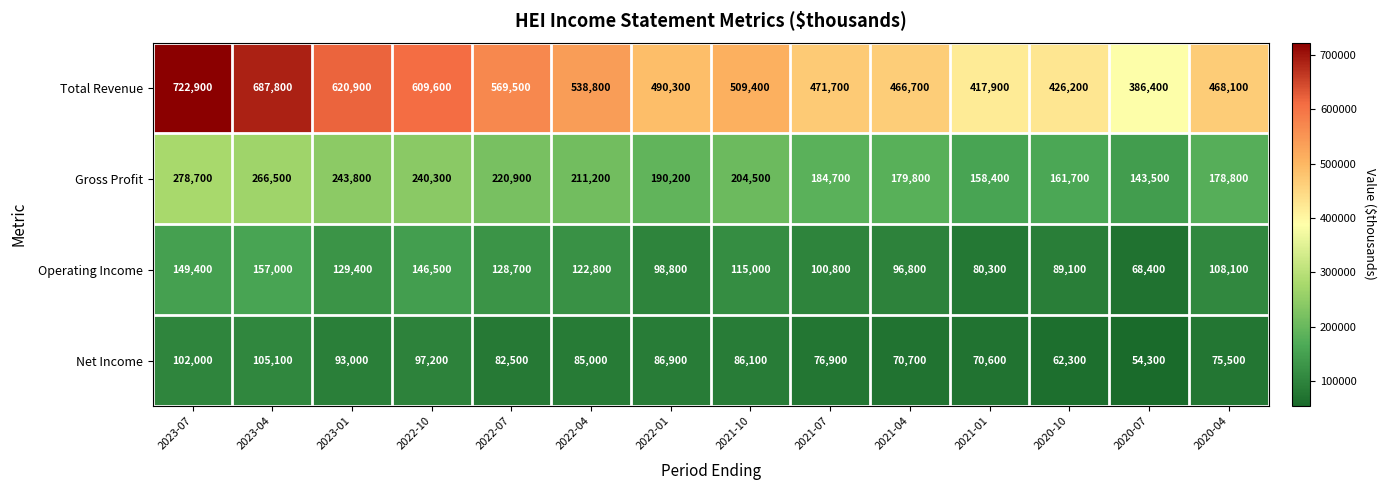

Rank the series at 2022-10 from lowest to highest value.

Net Income, Operating Income, Gross Profit, Total Revenue